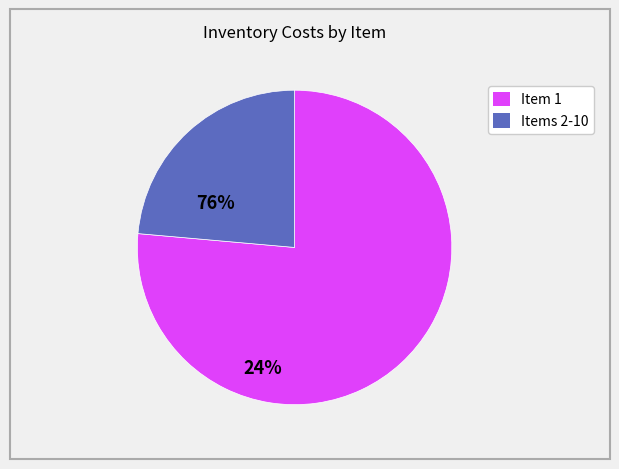

How many slices are in this pie chart?

2